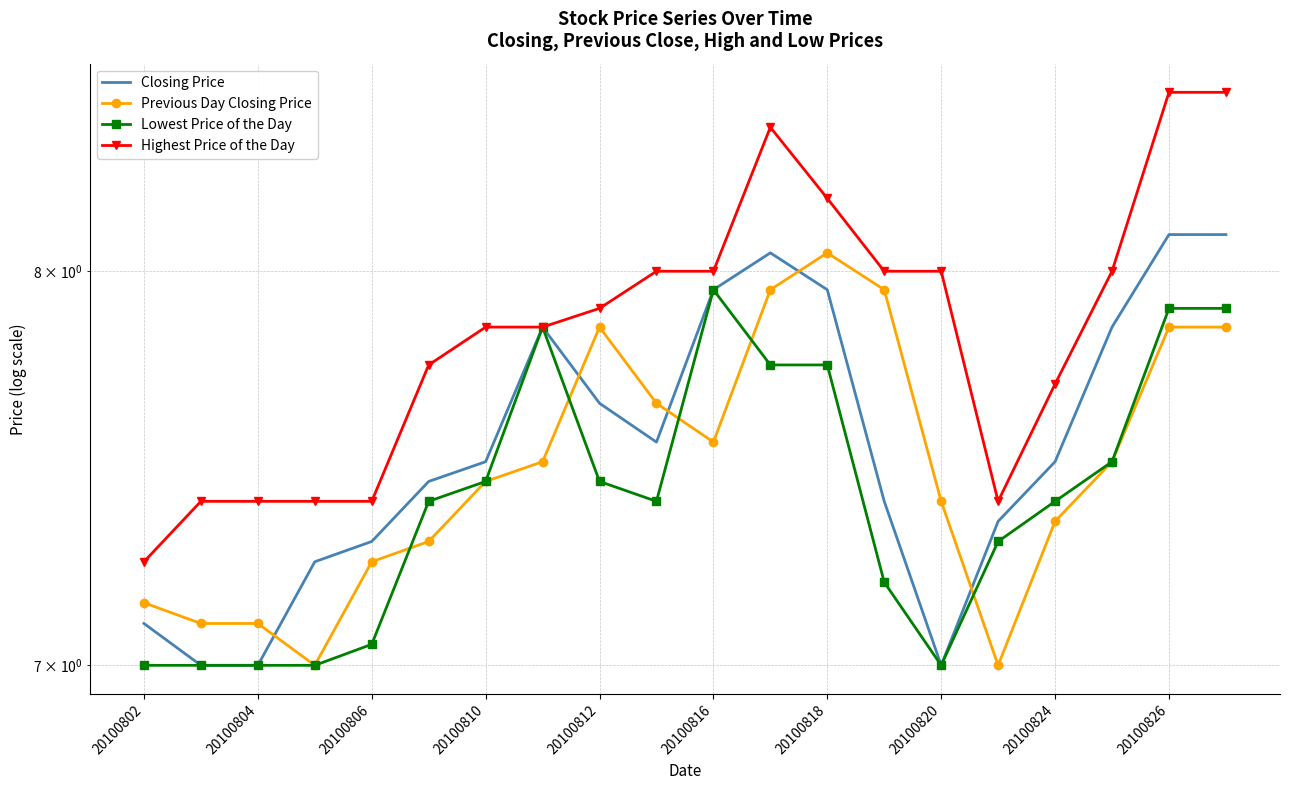

What are all the series names shown in the legend?

Closing Price, Previous Day Closing Price, Lowest Price of the Day, Highest Price of the Day